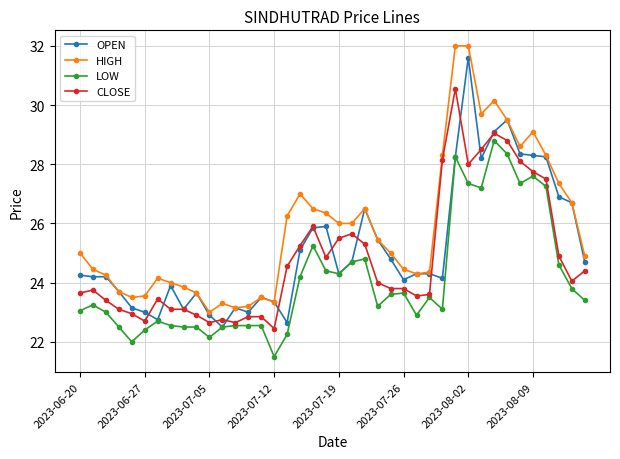

What is the maximum value shown in the chart?

32.0